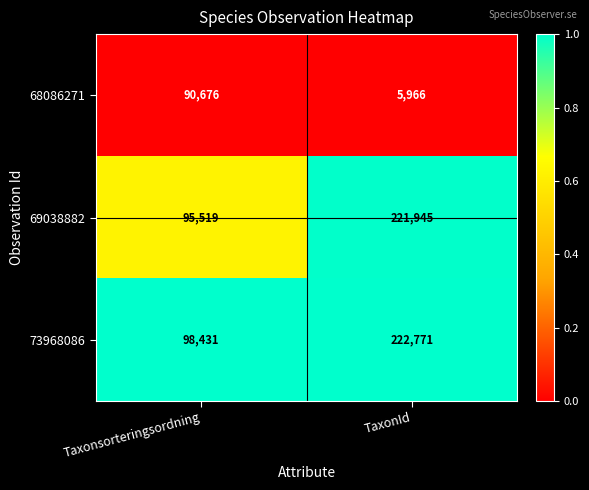

Which series changed the most between Taxonsorteringsordning and TaxonId?

69038882